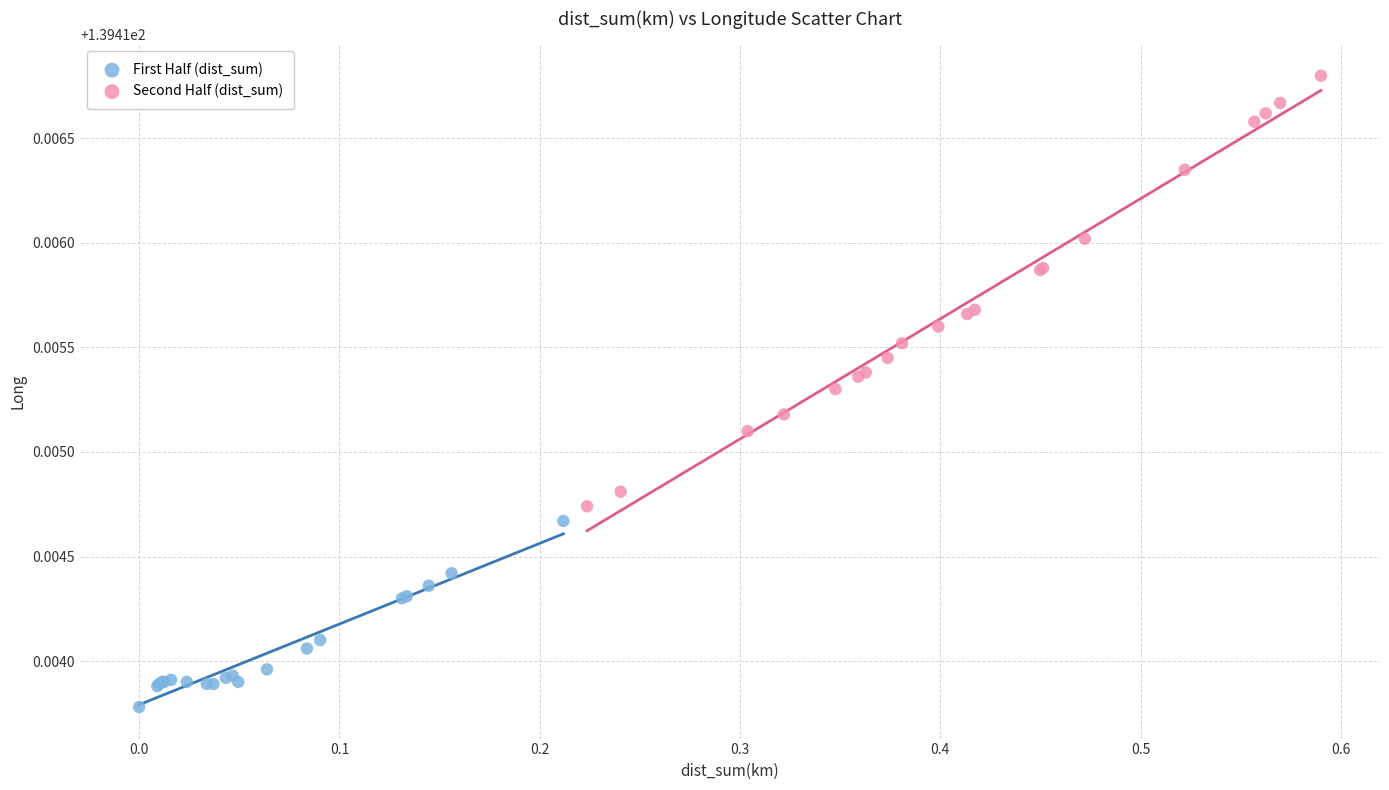

Which series reaches the minimum Y coordinate?

First Half (dist_sum)